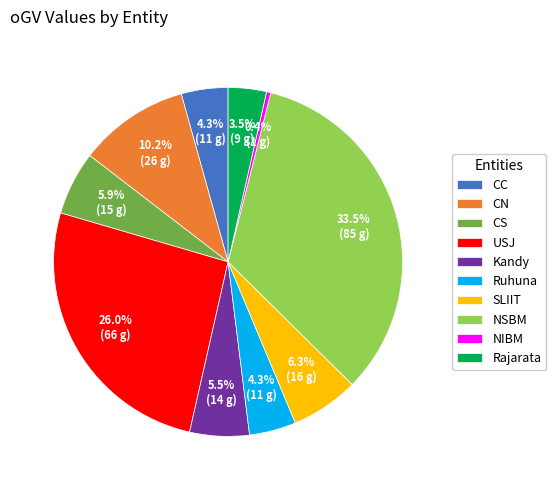

How many segments does this pie chart have?

10